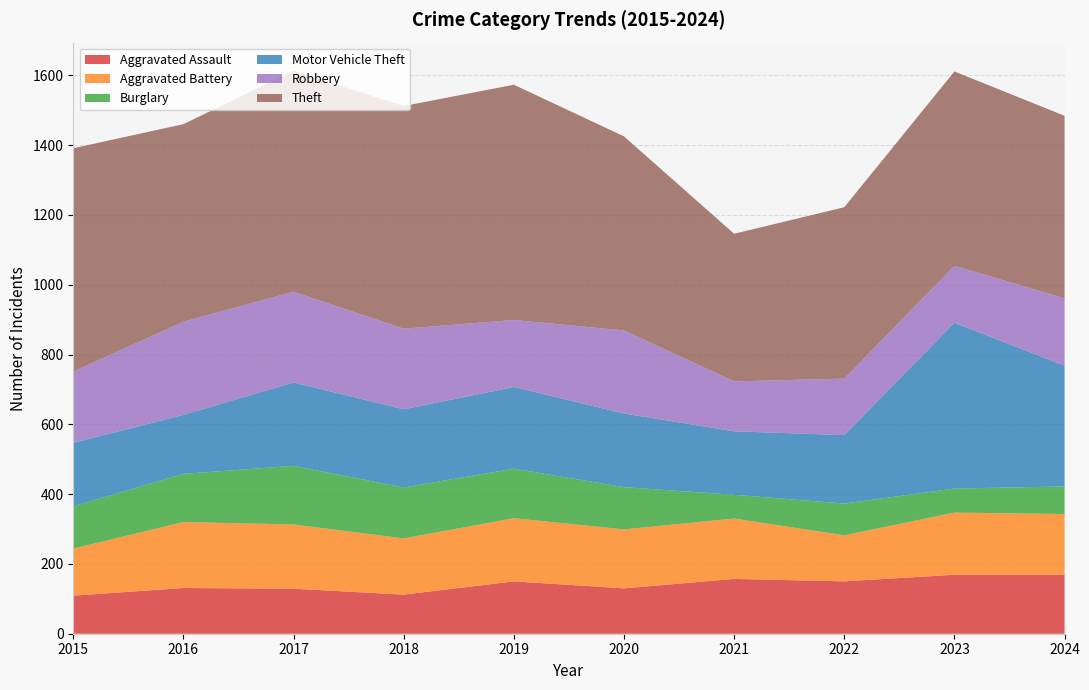

Reading left to right, transcribe all the data shown in this chart.

Aggravated Assault: 109	131	129	112	150	130	157	150	169	169
Aggravated Battery: 135	189	184	161	181	169	173	132	178	174
Burglary: 121	138	168	146	142	121	68	91	69	79
Motor Vehicle Theft: 182	169	239	224	234	211	182	196	475	346
Robbery: 204	267	260	231	192	238	143	162	163	193
Theft: 640	566	633	638	674	556	423	491	557	523